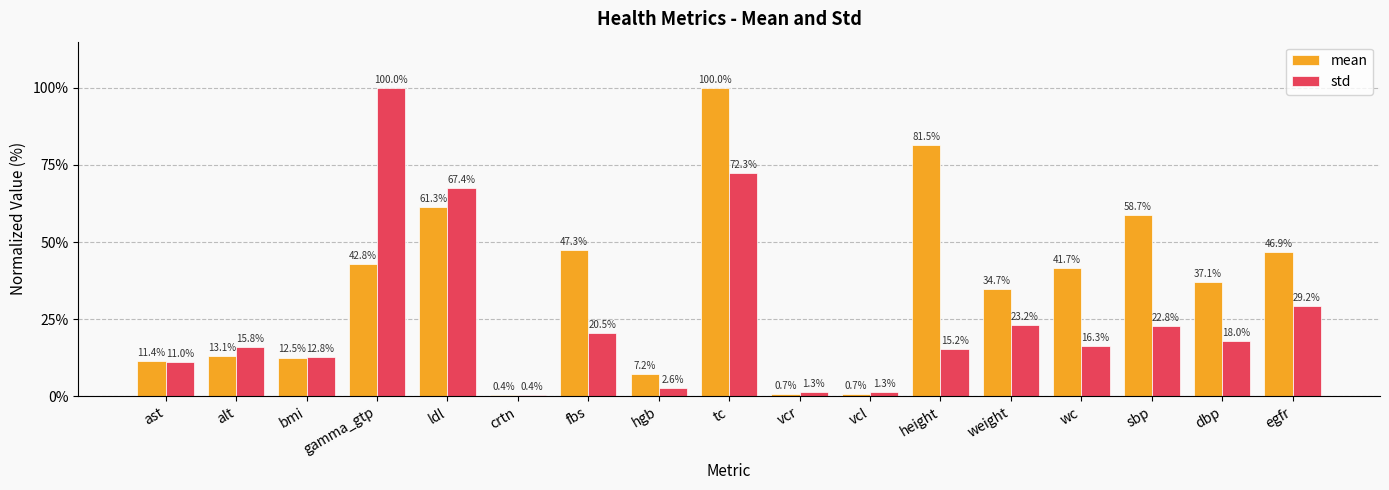

Reading left to right, what are all the values shown in this chart?

mean: 11.4	13.1	12.5	42.8	61.3	0.4	47.3	7.2	100.0	0.7	0.7	81.5	34.7	41.7	58.7	37.1	46.9
std: 11.0	15.8	12.8	100.0	67.4	0.4	20.5	2.6	72.3	1.3	1.3	15.2	23.2	16.3	22.8	18.0	29.2